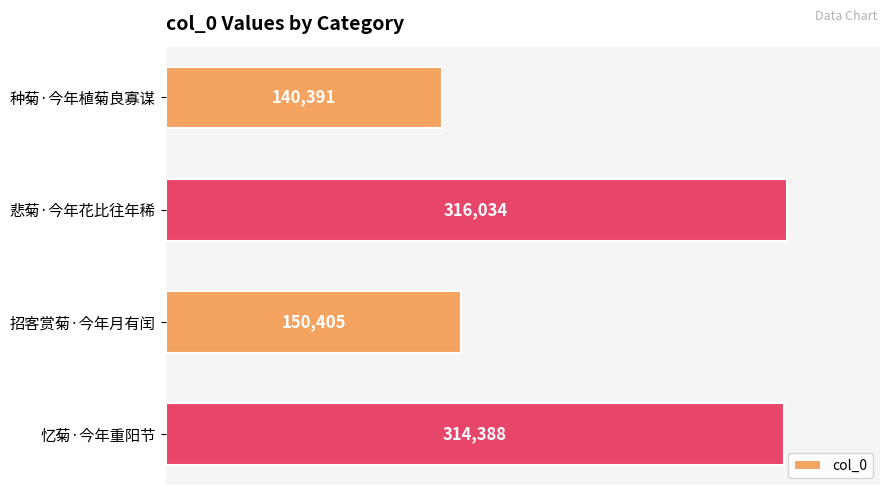

Reading top to bottom, extract all data points from this chart.

种菊·今年植菊良寡谋=140391	悲菊·今年花比往年稀=316034	招客赏菊·今年月有闰=150405	忆菊·今年重阳节=314388